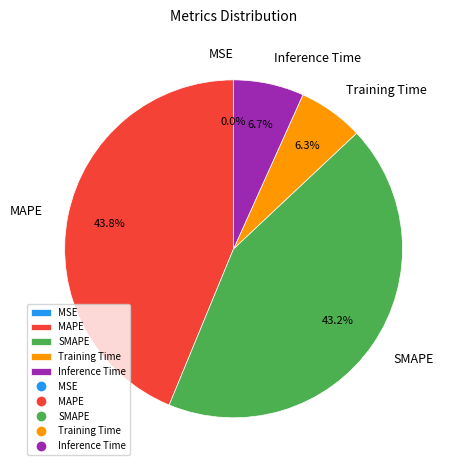

Between Inference Time and MAPE, which is larger?

MAPE